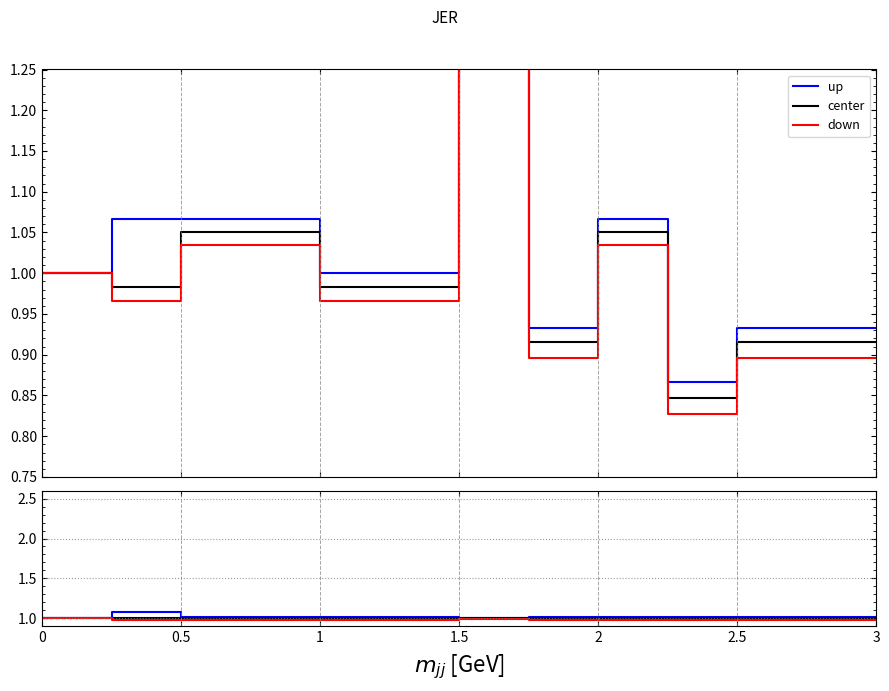

What is the sum of all up values?

13.3